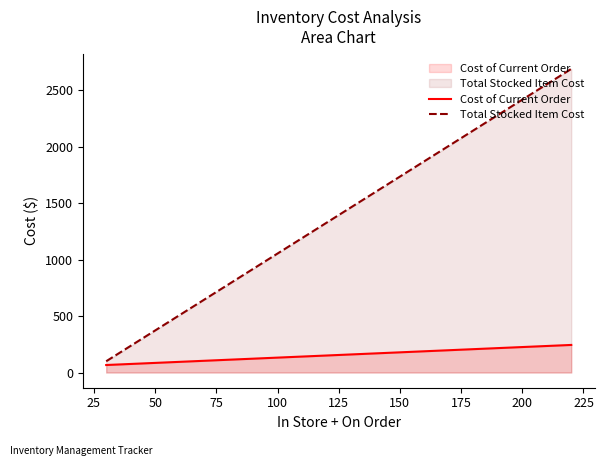

What is the highest value of the Total Stocked Item Cost series?

2688.4